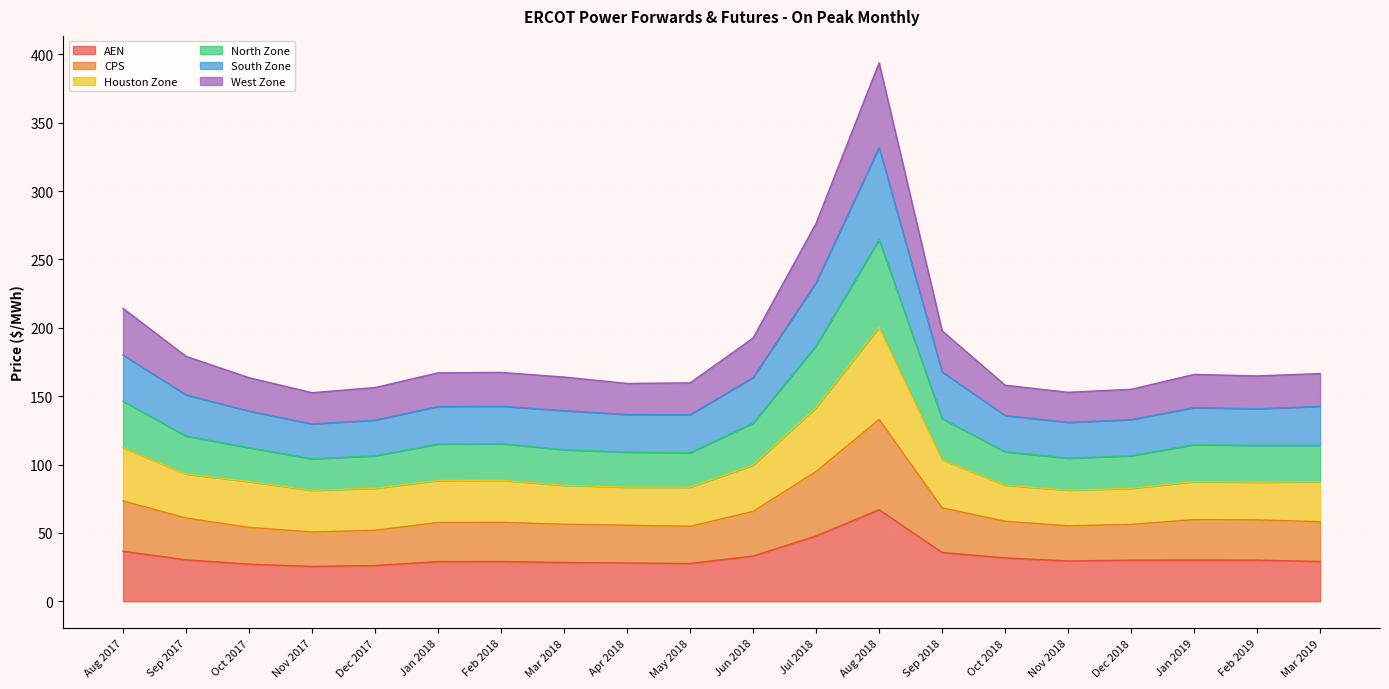

At which category is the sum across all series the highest?

Aug 2018